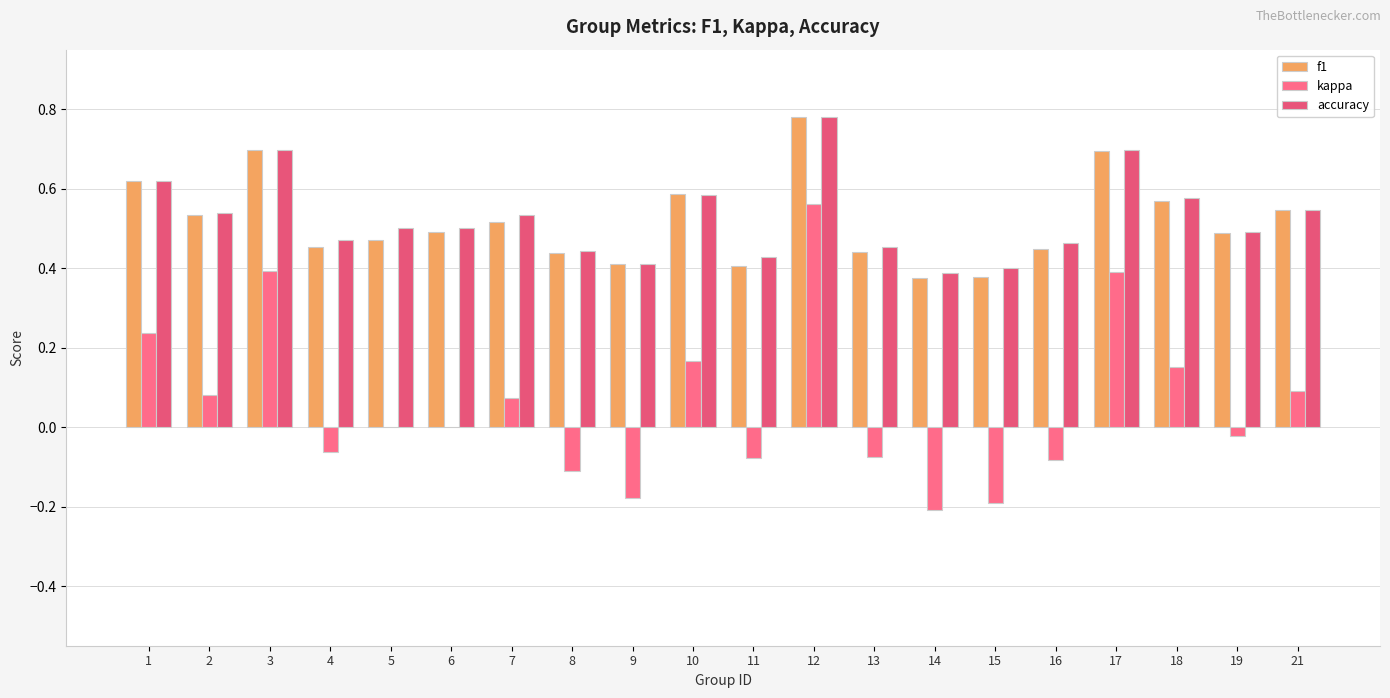

At which category is the sum across all series the highest?

12